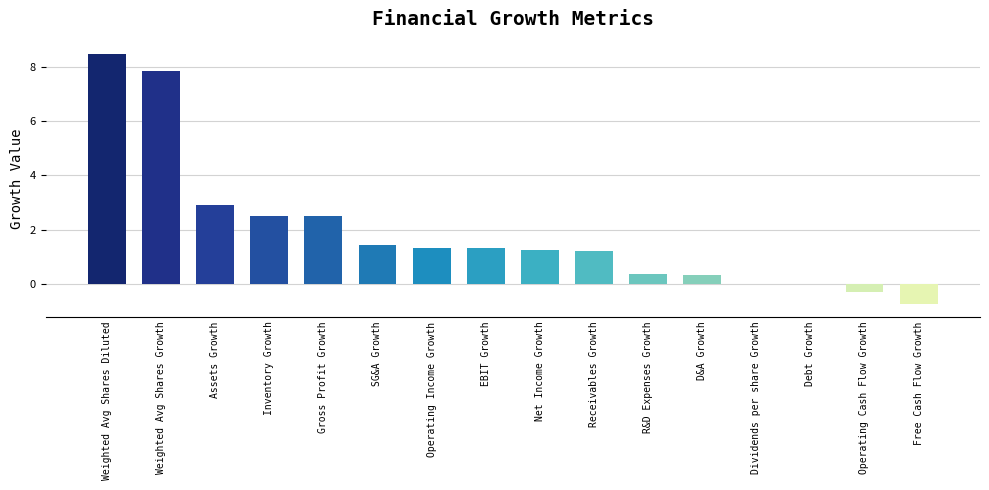

Is it true that the value at Receivables Growth is 1.8?

False